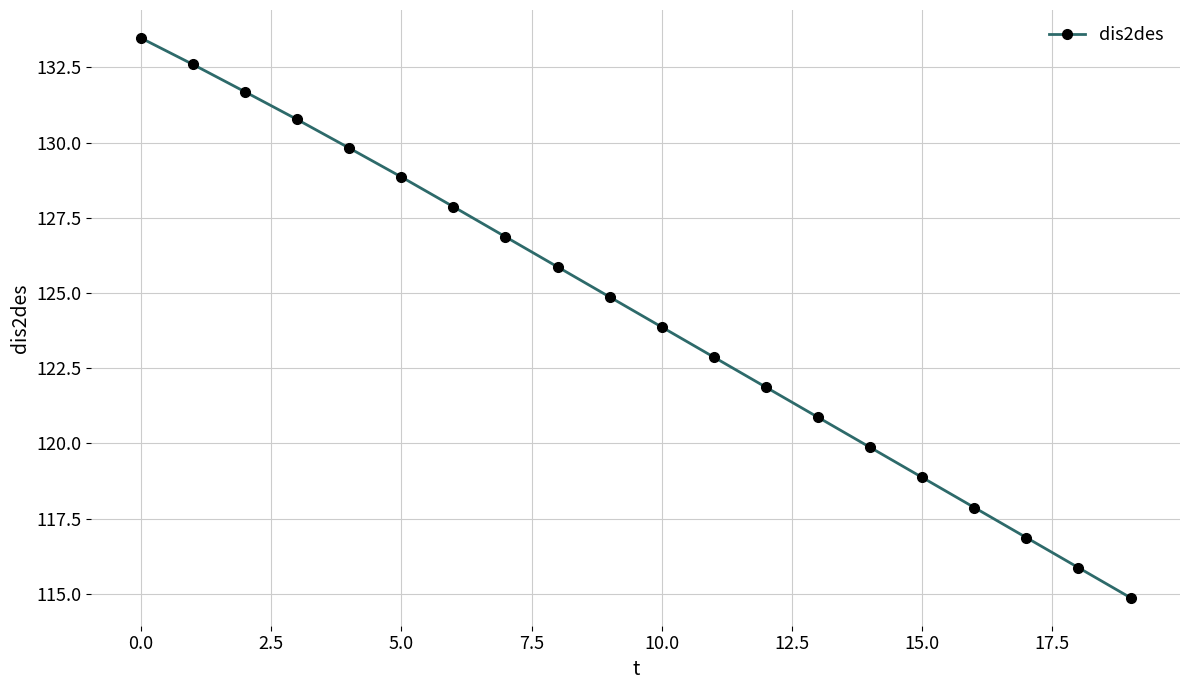

What is the value of the 6th point from the left?

128.9